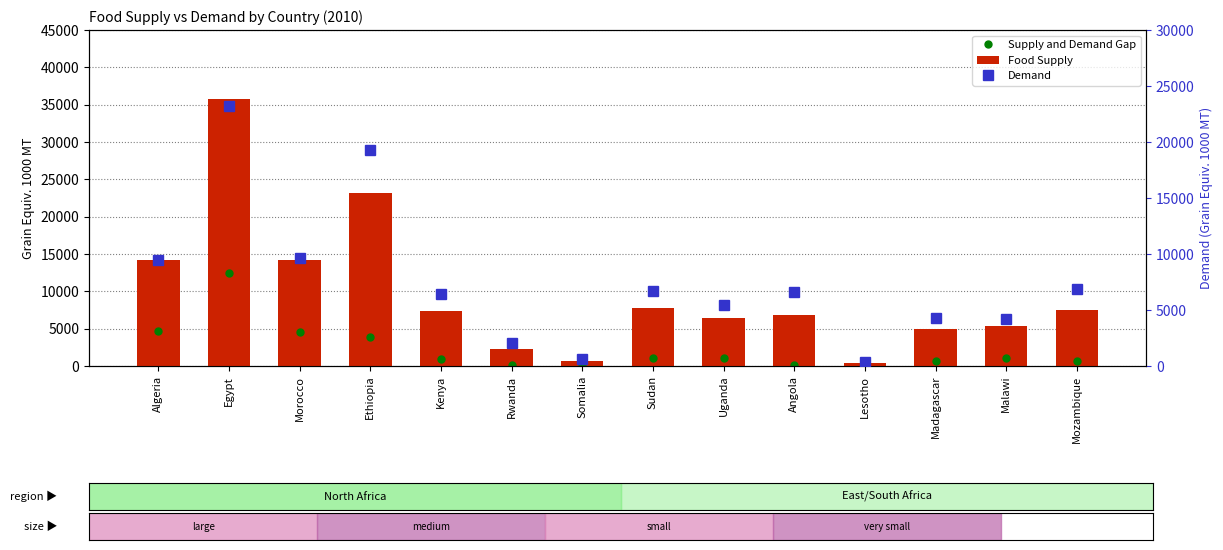

What position from the left is Madagascar?

12